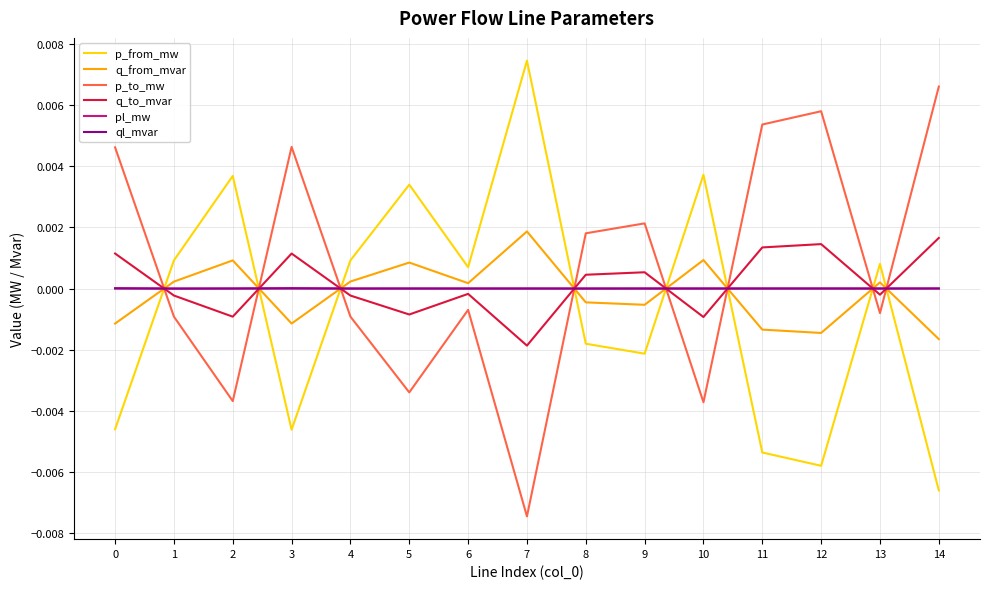

At how many categories does at least one series exceed 0?

15